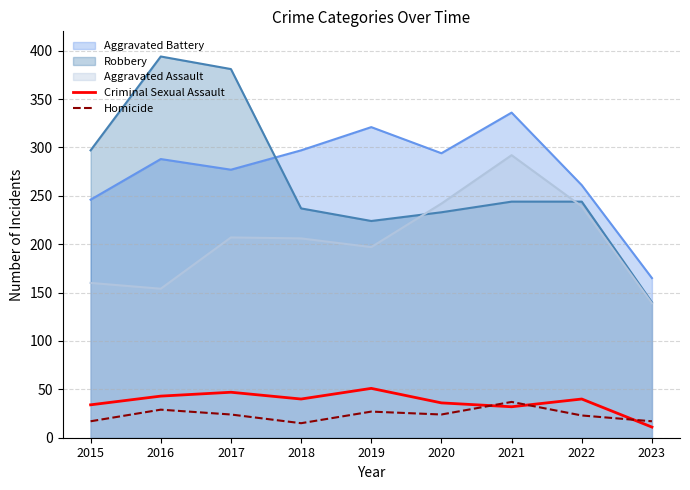

Between 2019 and 2022, which is larger?

2019